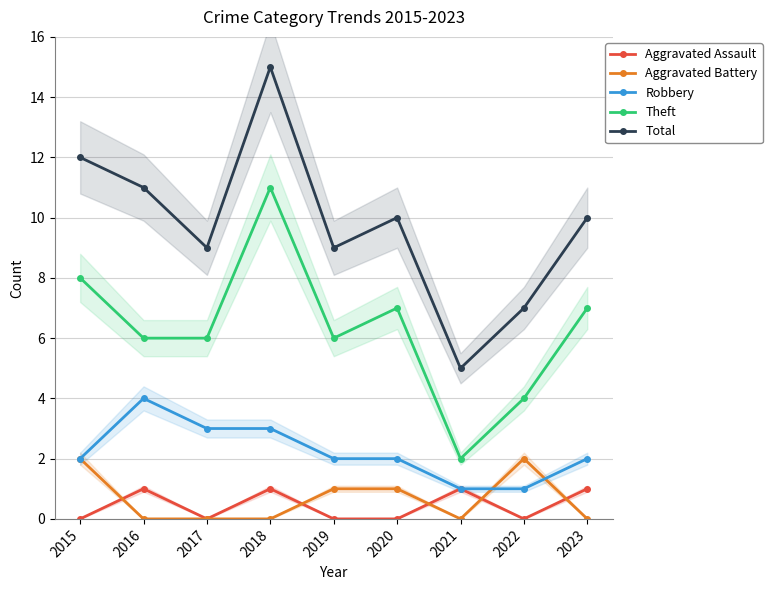

Which series has the widest spread of values?

Total